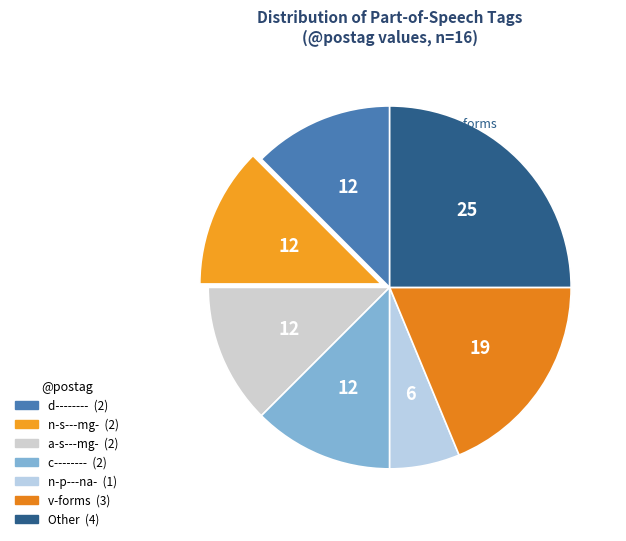

Is there a majority slice in this chart?

No